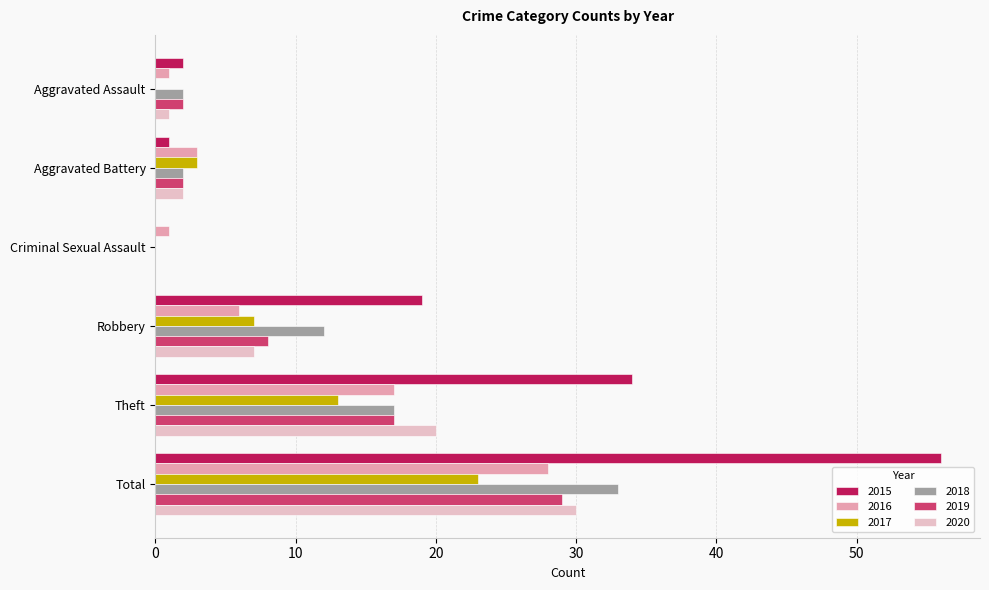

Is it true that 2019 equals 19 at Criminal Sexual Assault?

False